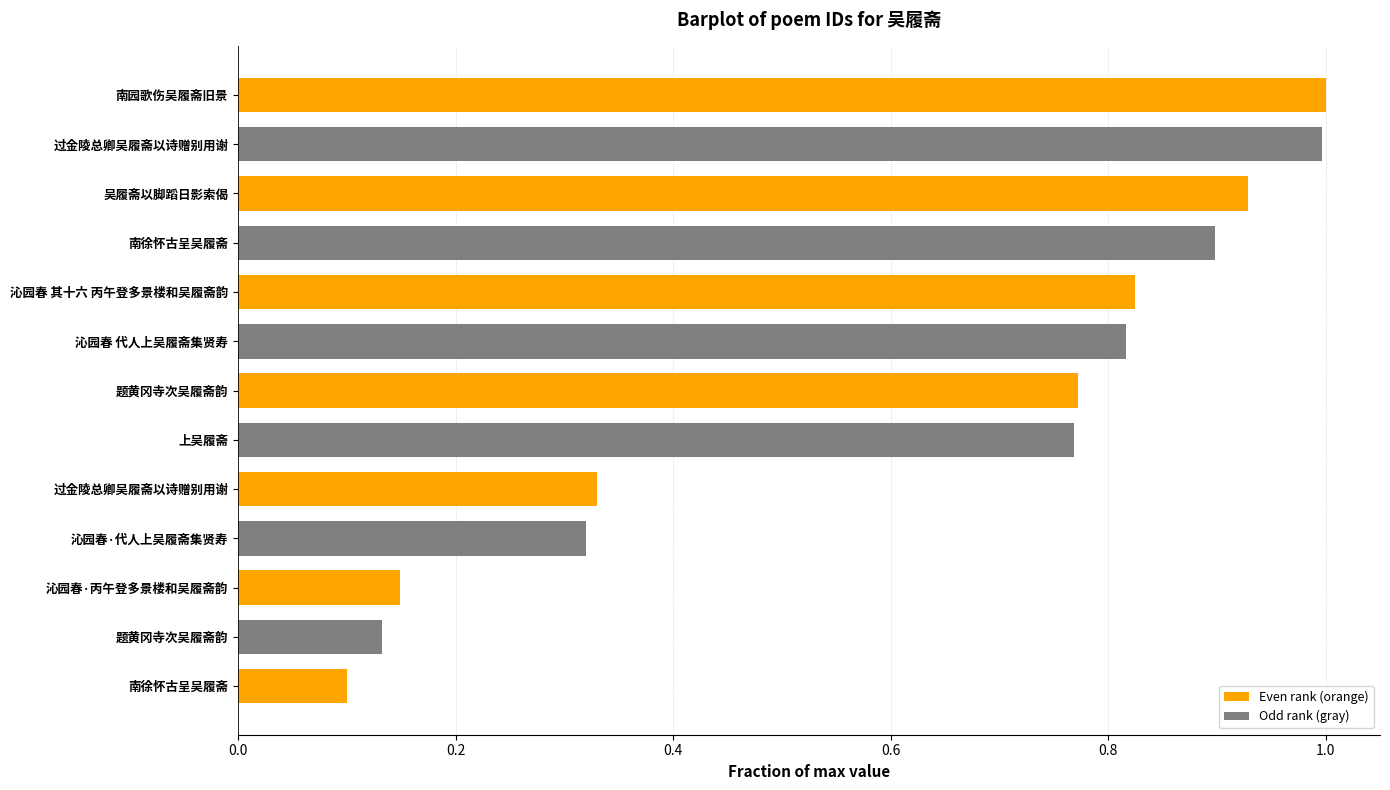

What is the difference between the maximum and minimum values?

0.9